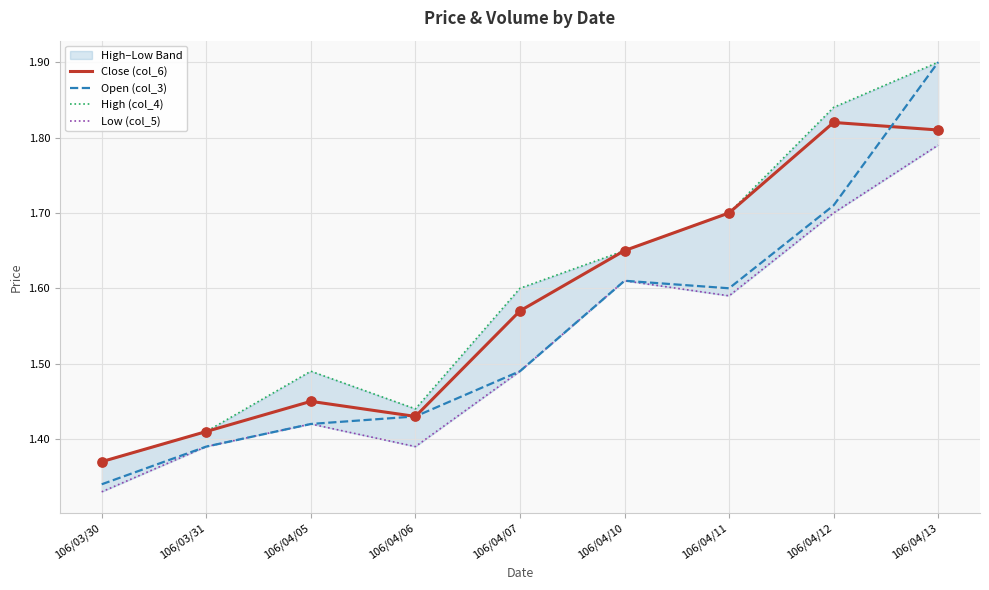

Which series has the largest total across all categories?

High (col_4)